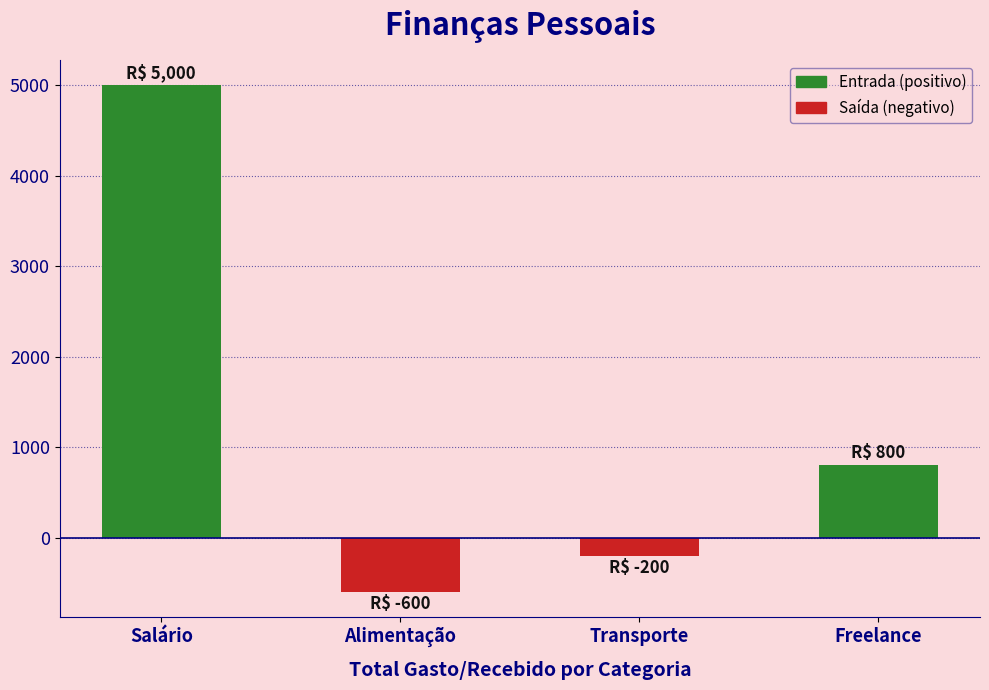

True or false: Entrada (positivo) has a value of 3165 at Salário.

False